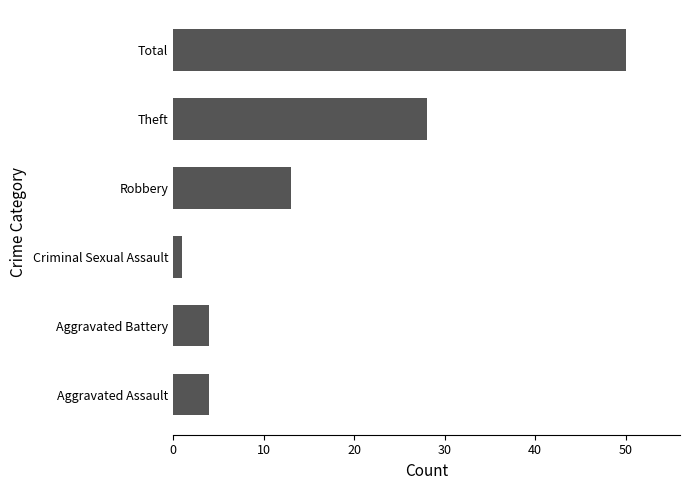

What is the change in value from Robbery to Total?

+37